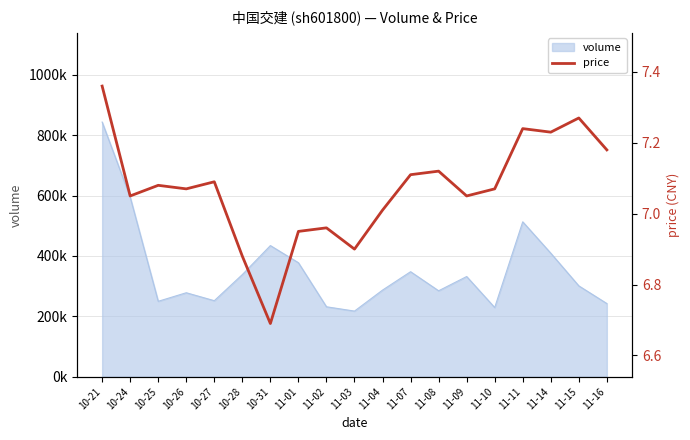

How many points are lower than both their immediate neighbors (excluding endpoints)?

6